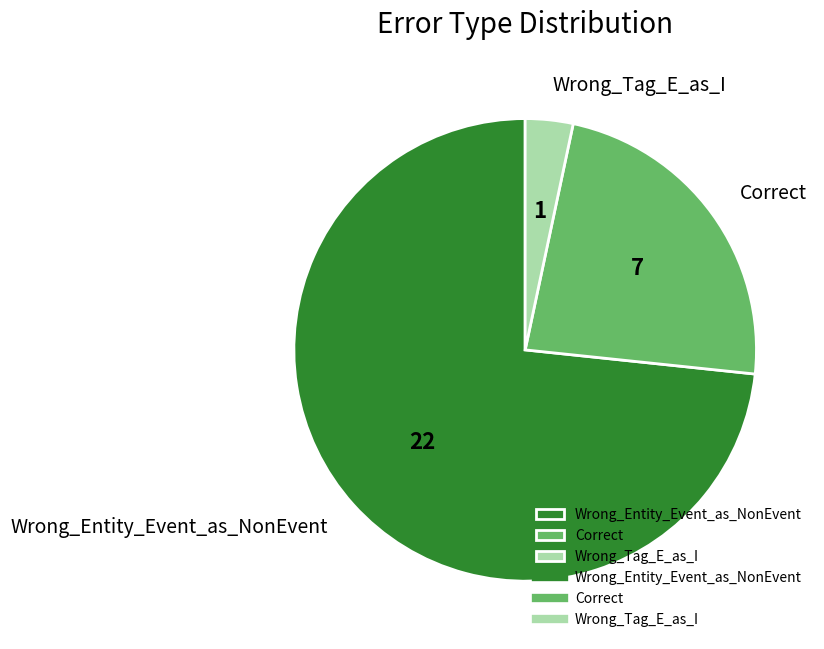

Which category has the smallest portion of the pie?

Wrong_Tag_E_as_I